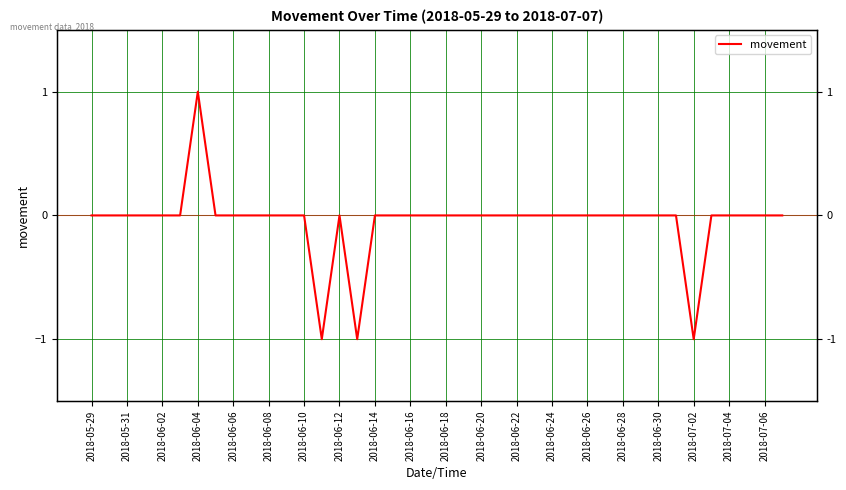

How many lines are shown in the chart?

1